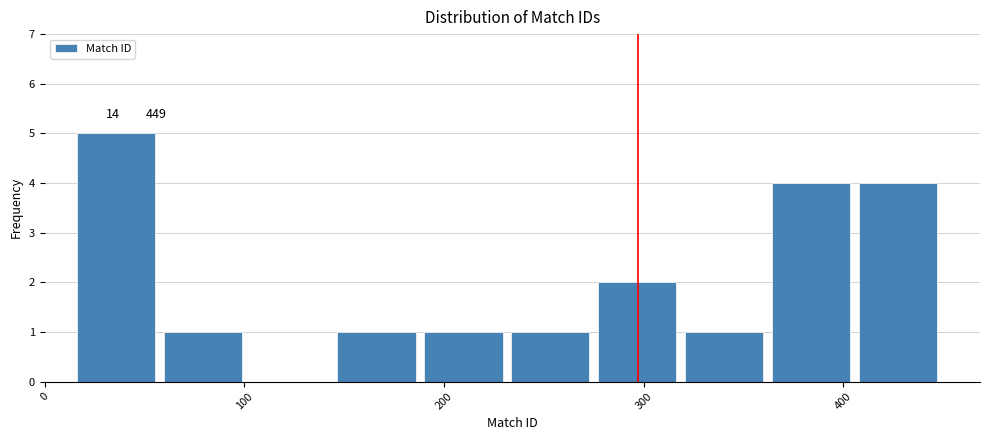

Which range on the x-axis has the tallest bar?

10 to 60